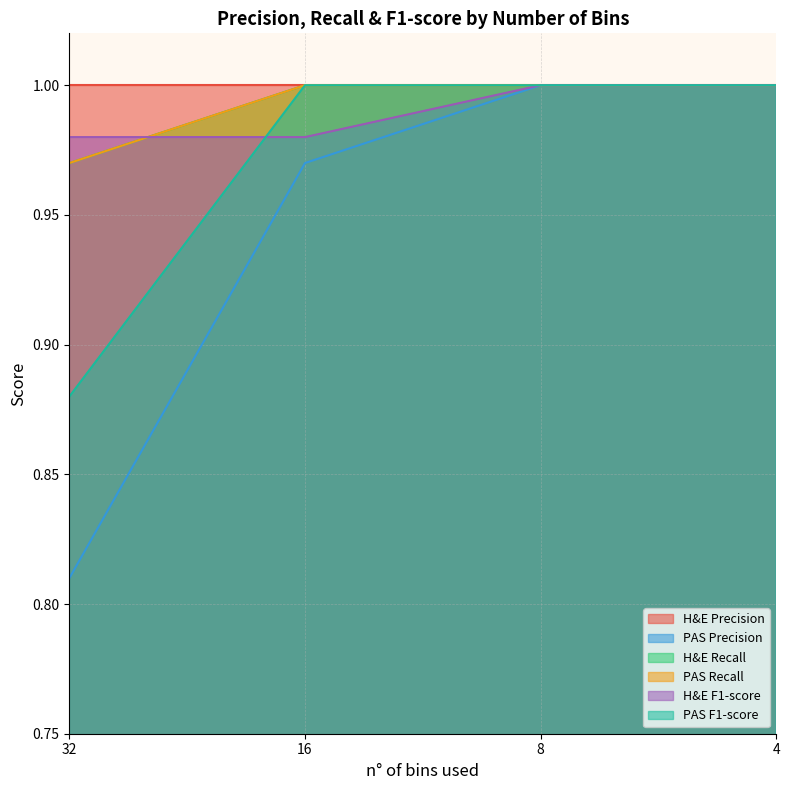

What is the sum of all H&E Recall values?

4.0